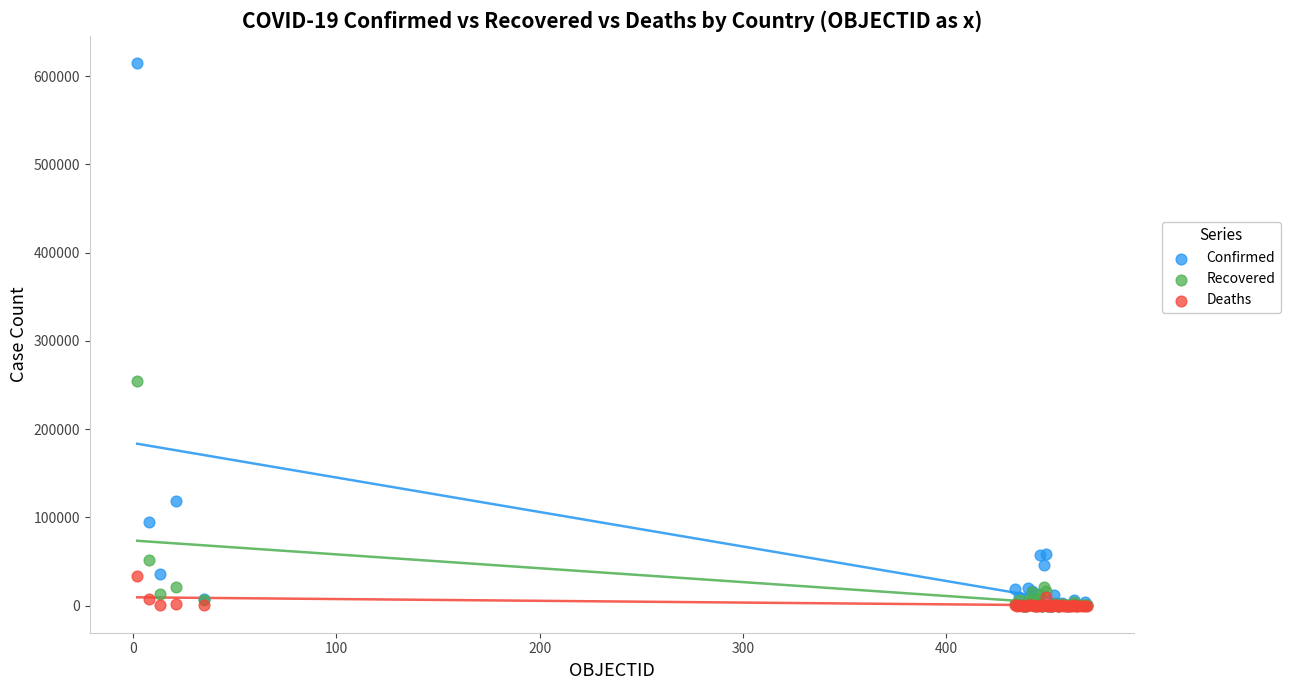

Which series has the widest spread of Y values?

Confirmed